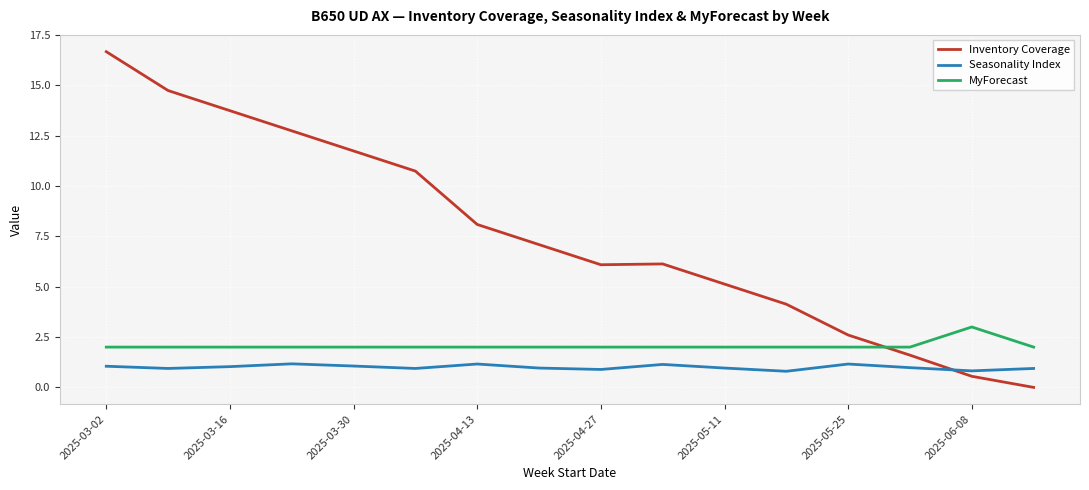

True or false: Seasonality Index has more than 0 interior local peaks.

True